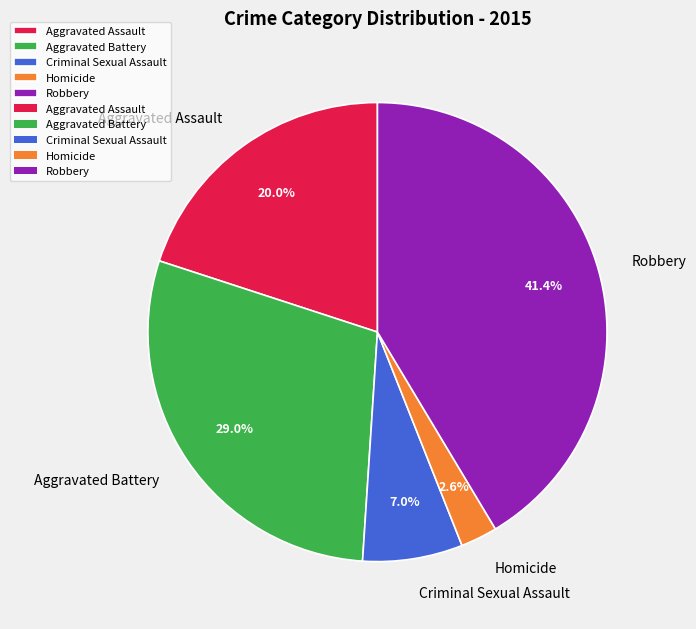

The Robbery slice represents 56% of the pie. True or false?

False